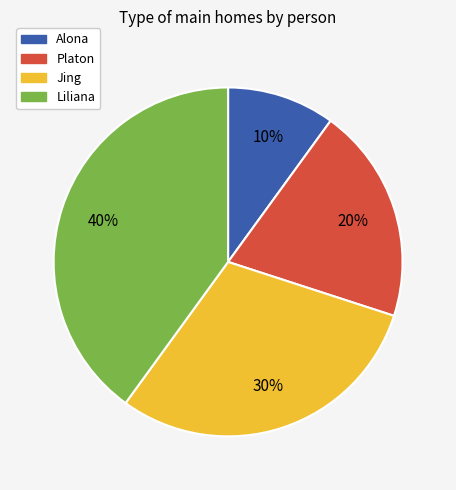

True or false: Liliana accounts for 40% of the total.

True